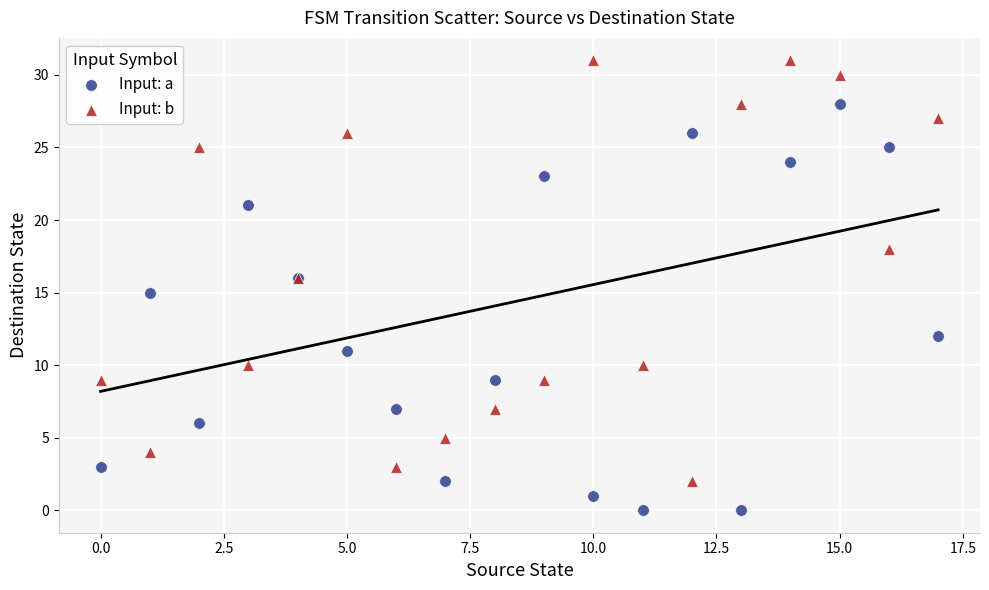

Which series reaches the maximum Y coordinate?

Input: b